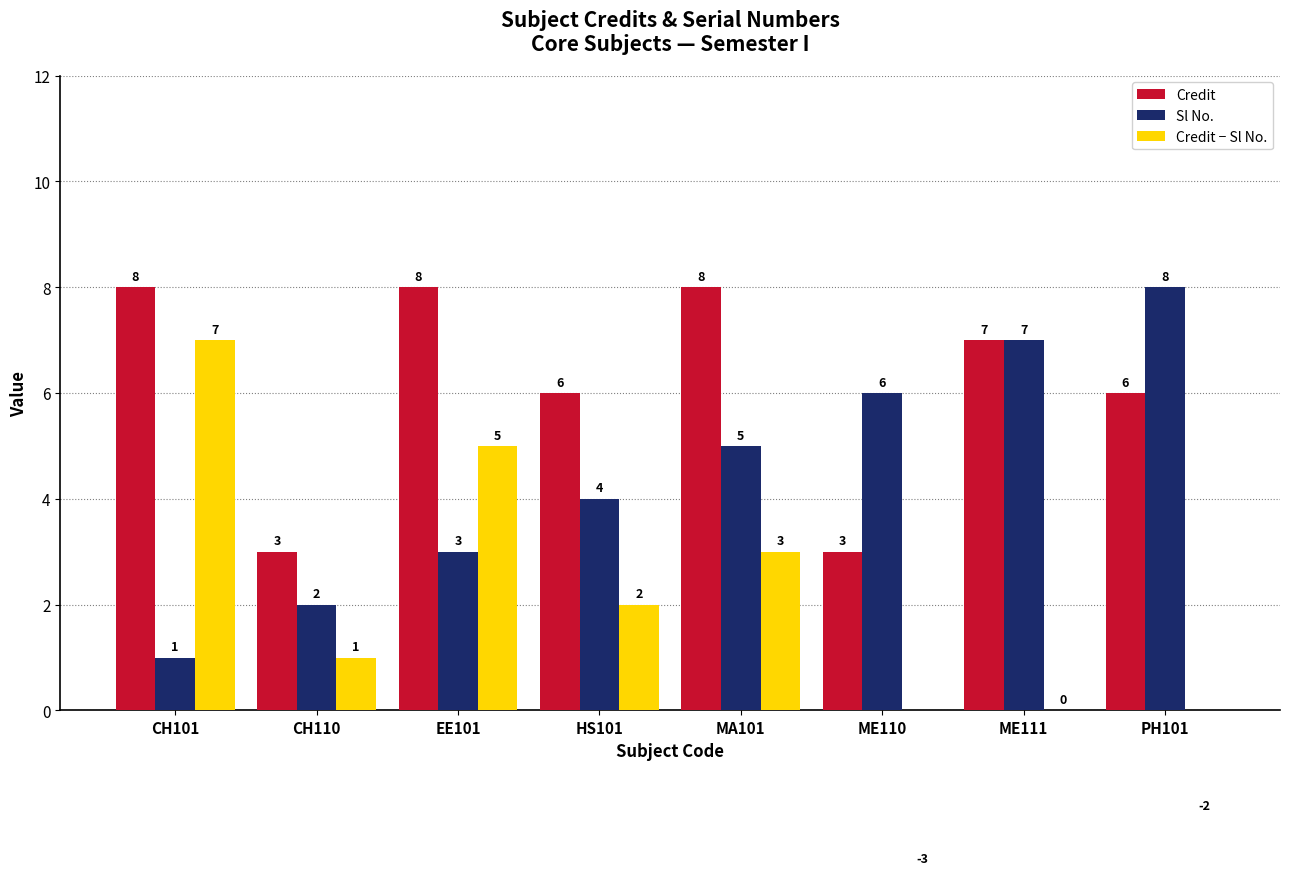

Which series has the largest total across all categories?

Credit